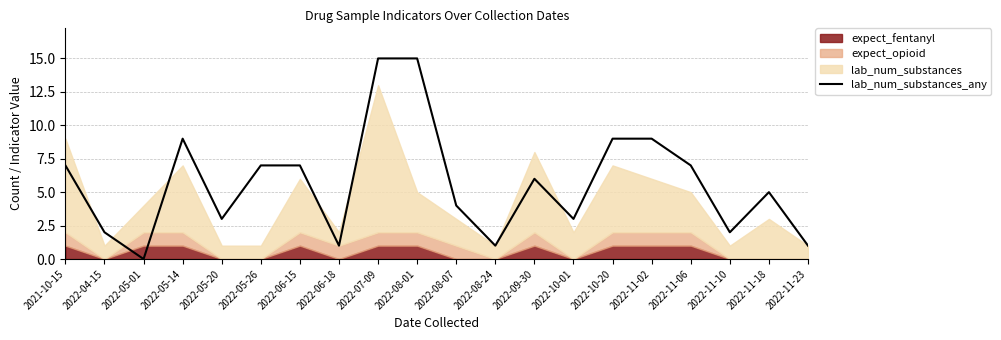

What position from the left is 2022-08-24?

12